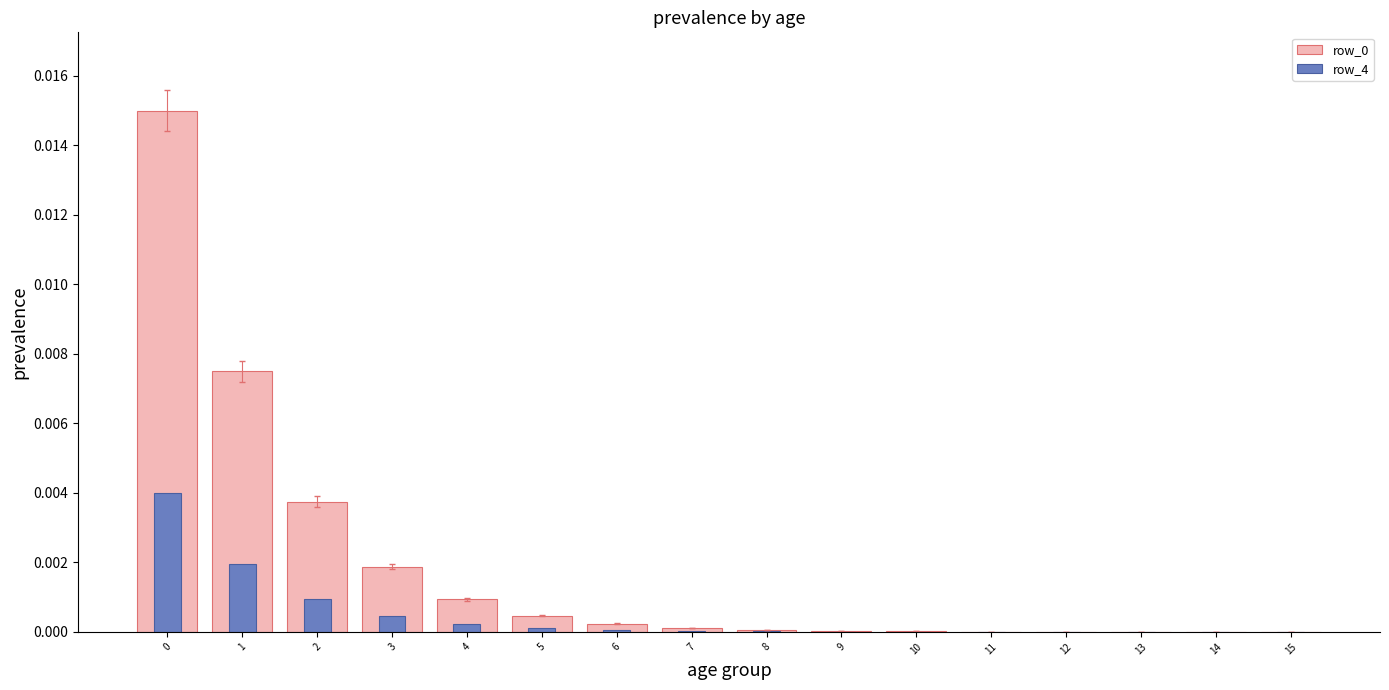

Where is row_4 nearest to the value 0?

15